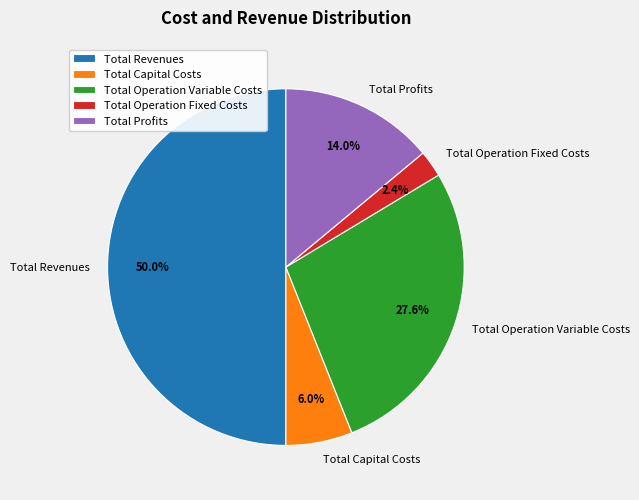

Which has a higher value, Total Operation Fixed Costs or Total Revenues?

Total Revenues